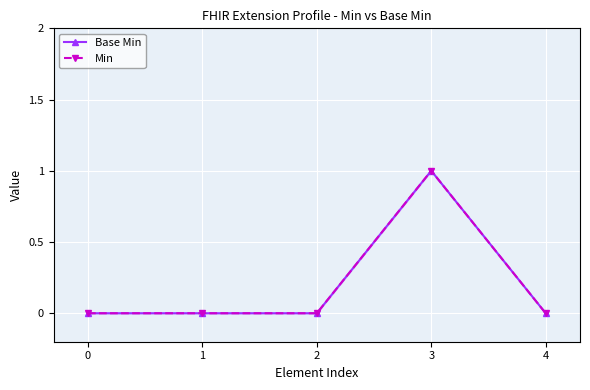

How many distinct data groups are displayed?

2